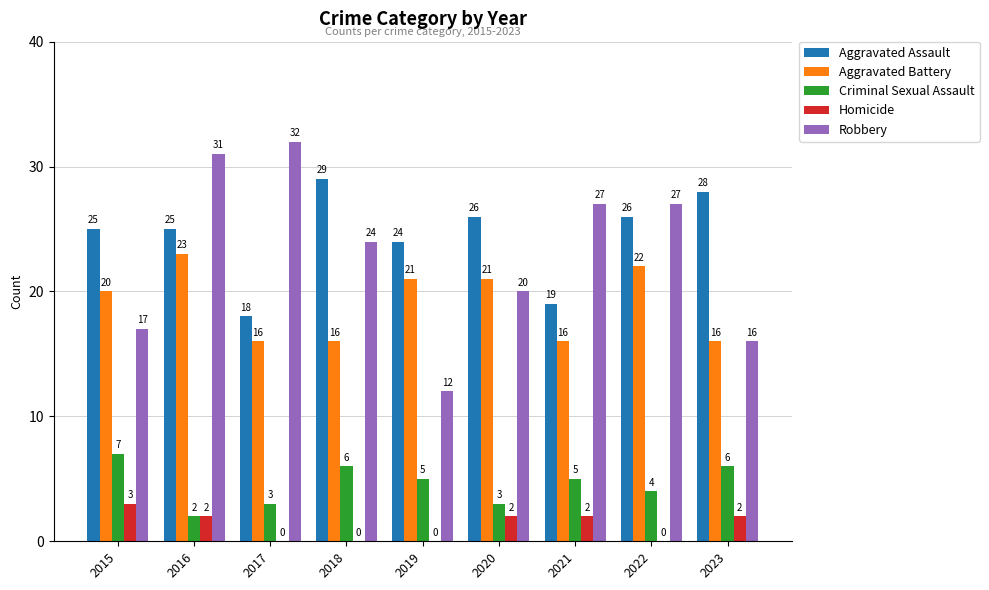

What are all the series names shown in the legend?

Aggravated Assault, Aggravated Battery, Criminal Sexual Assault, Homicide, Robbery